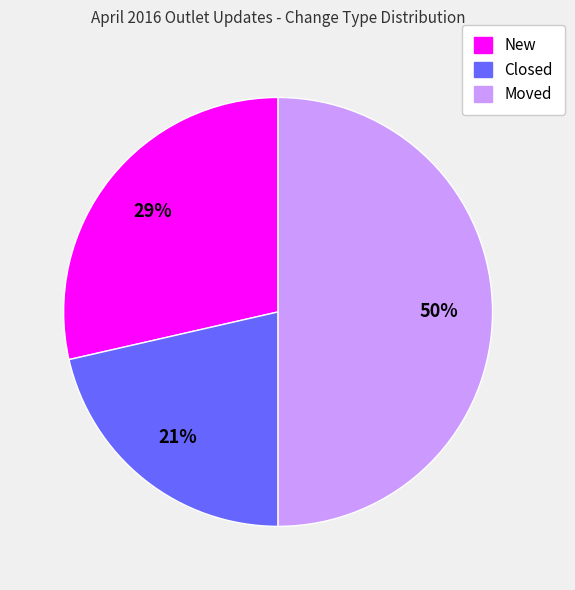

How many slices are in this pie chart?

3